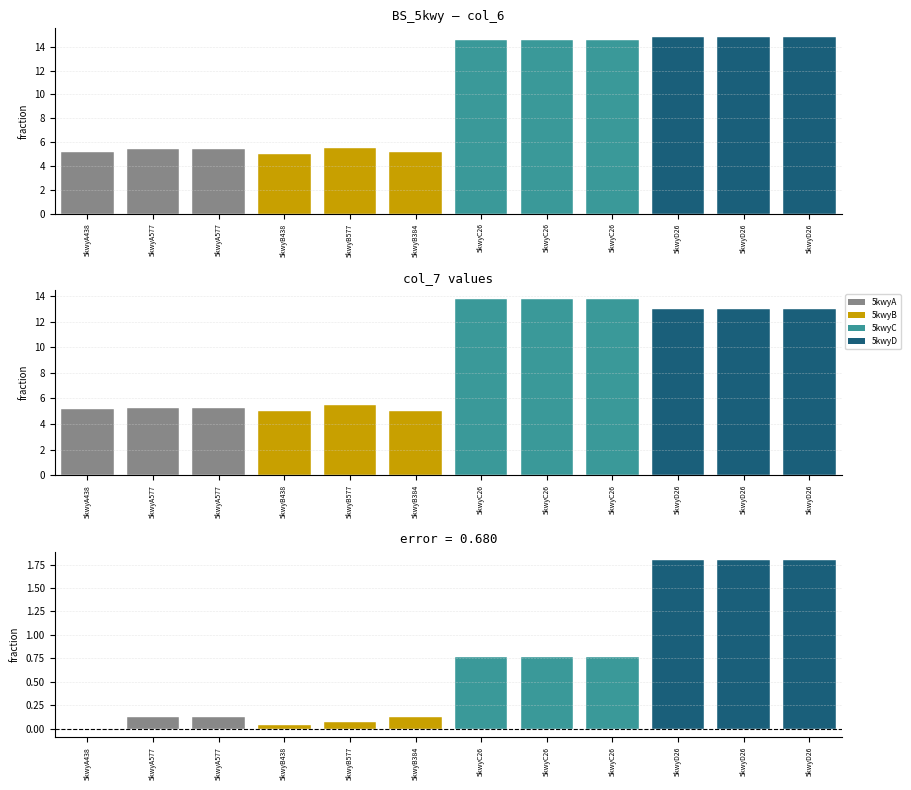

At 5kwyA438, list the series in order from smallest to largest.

col_6, col_7